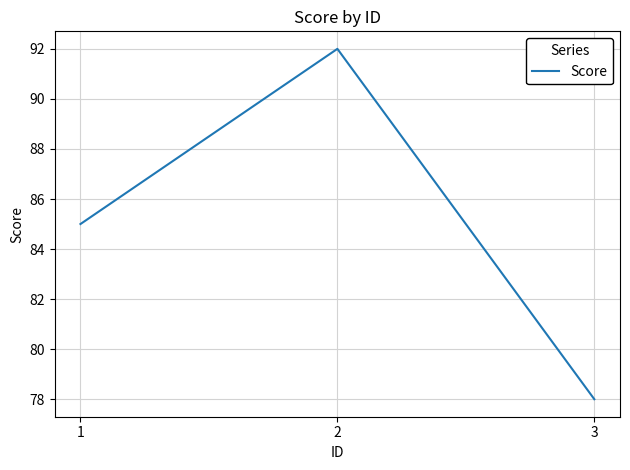

How many values are below 85?

1